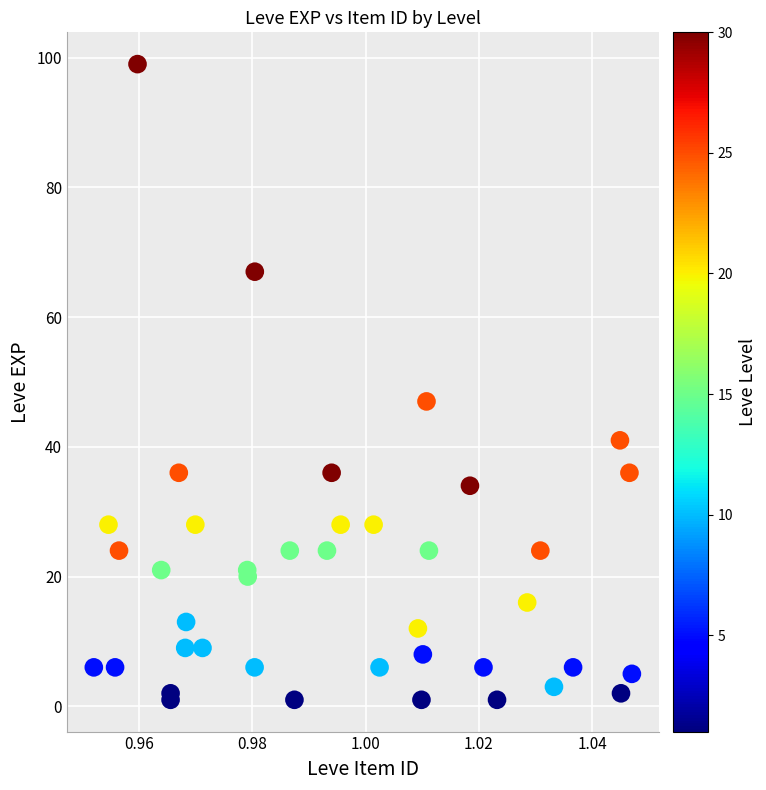

What Y value in the scatter plot is closest to 50?

47